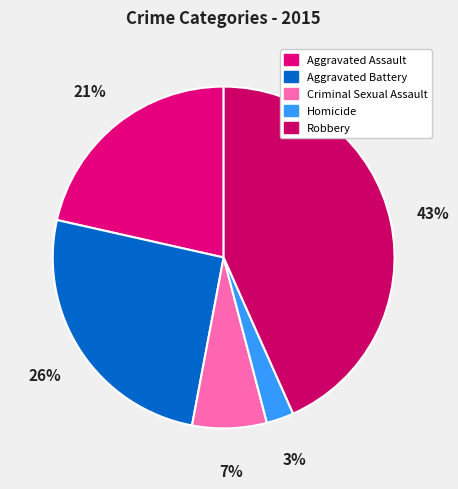

How many segments does this pie chart have?

5